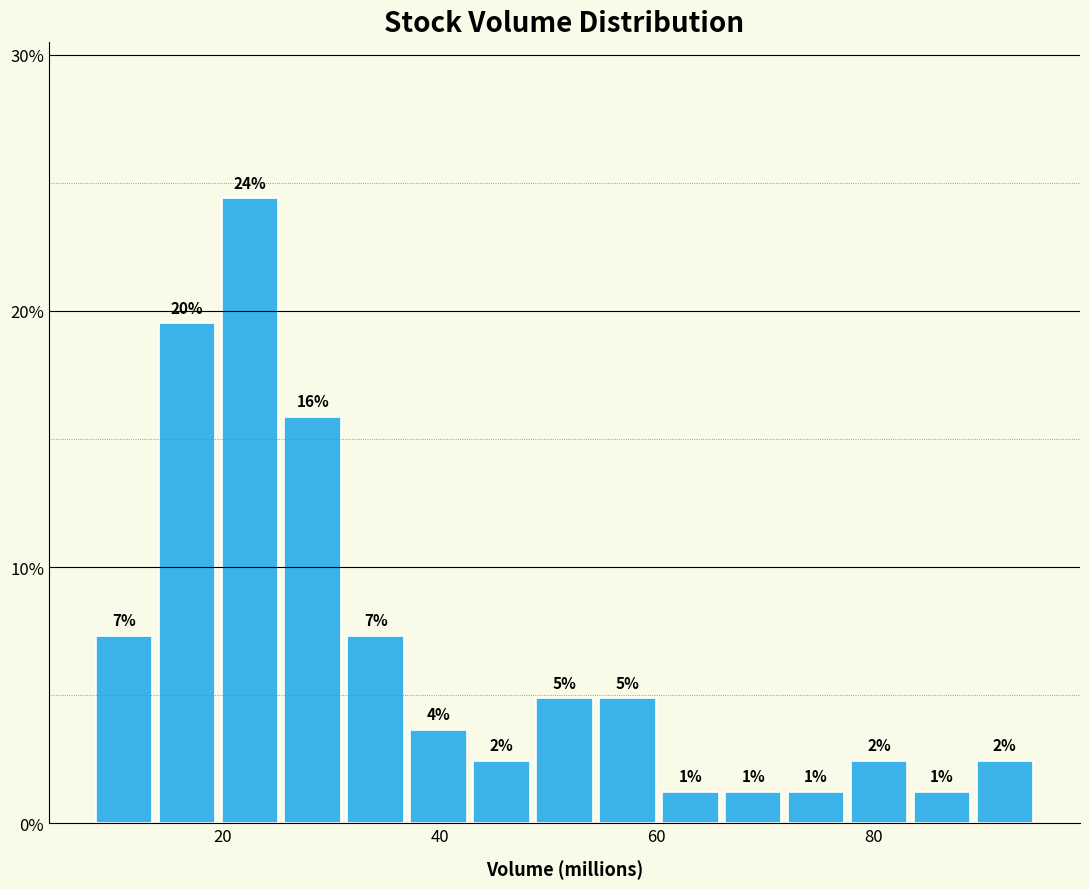

Read against the x-axis, roughly where is the centre of the tallest bar?

22